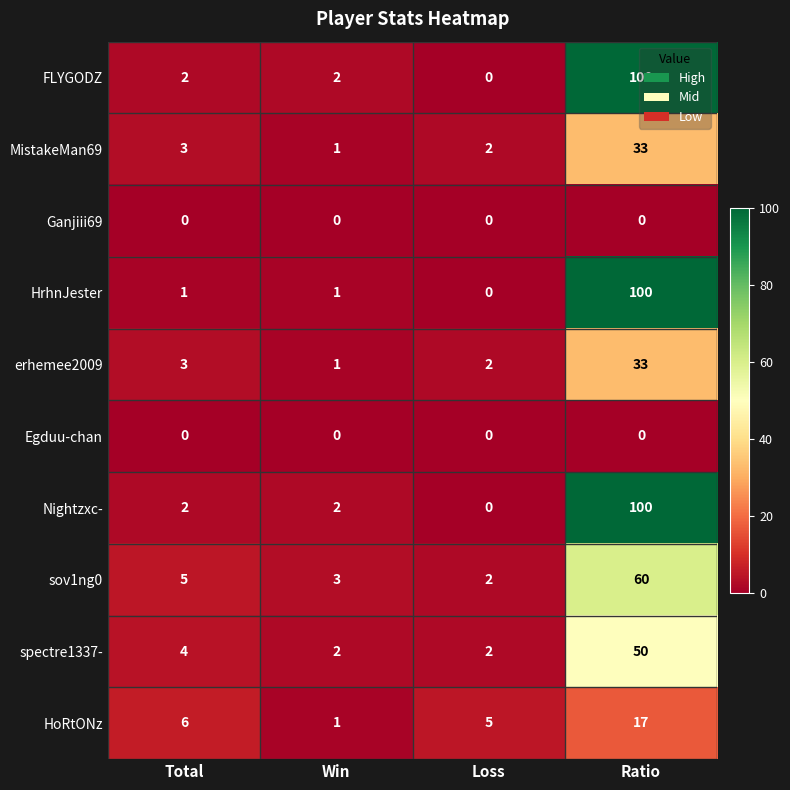

How many data points does each series have?

4